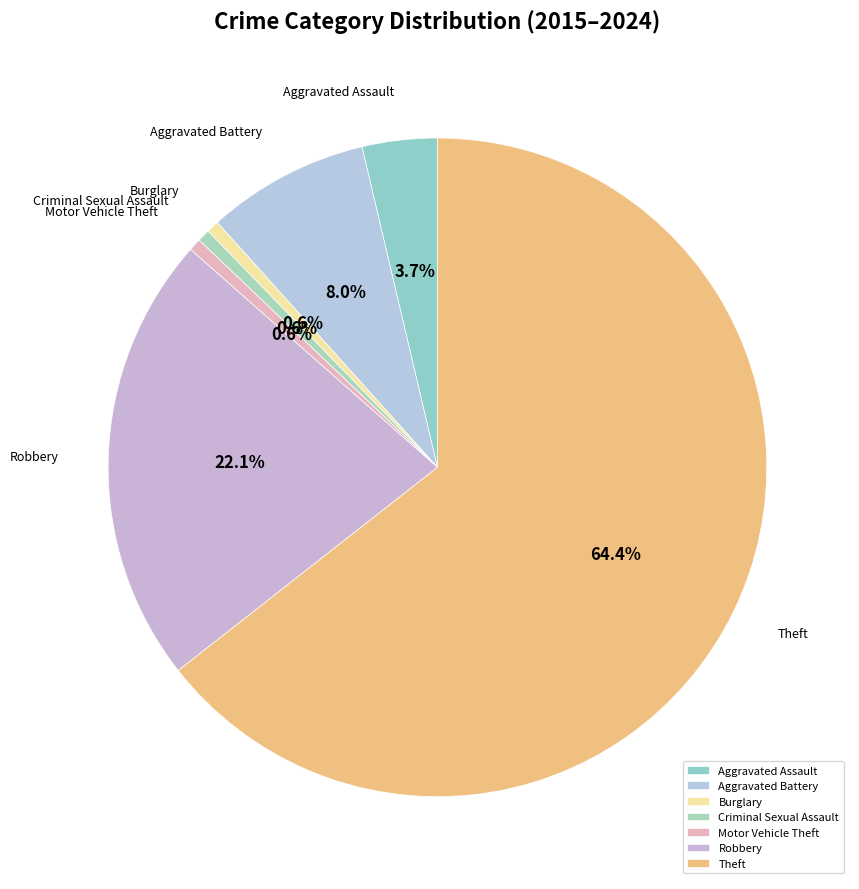

The Aggravated Battery slice represents 1% of the pie. True or false?

False